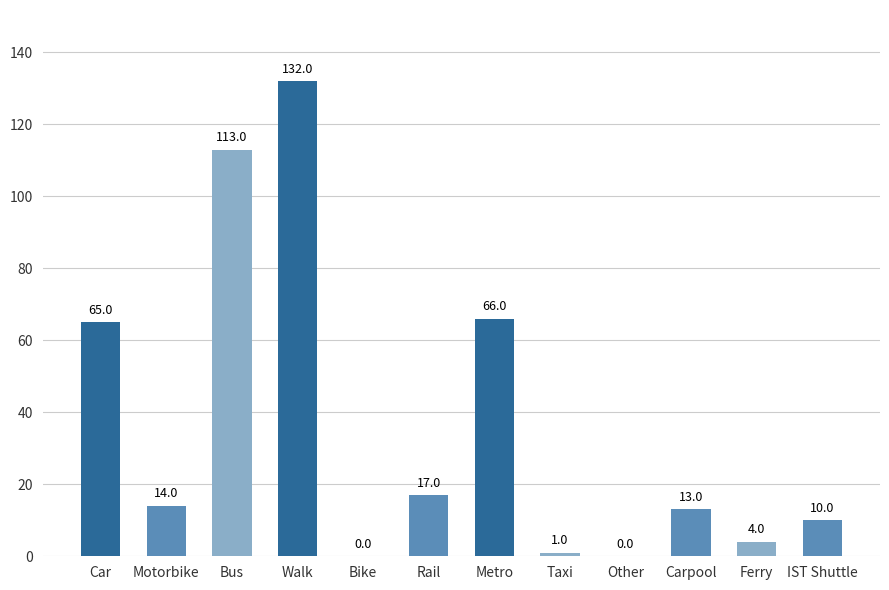

What is the sum of all values?

435